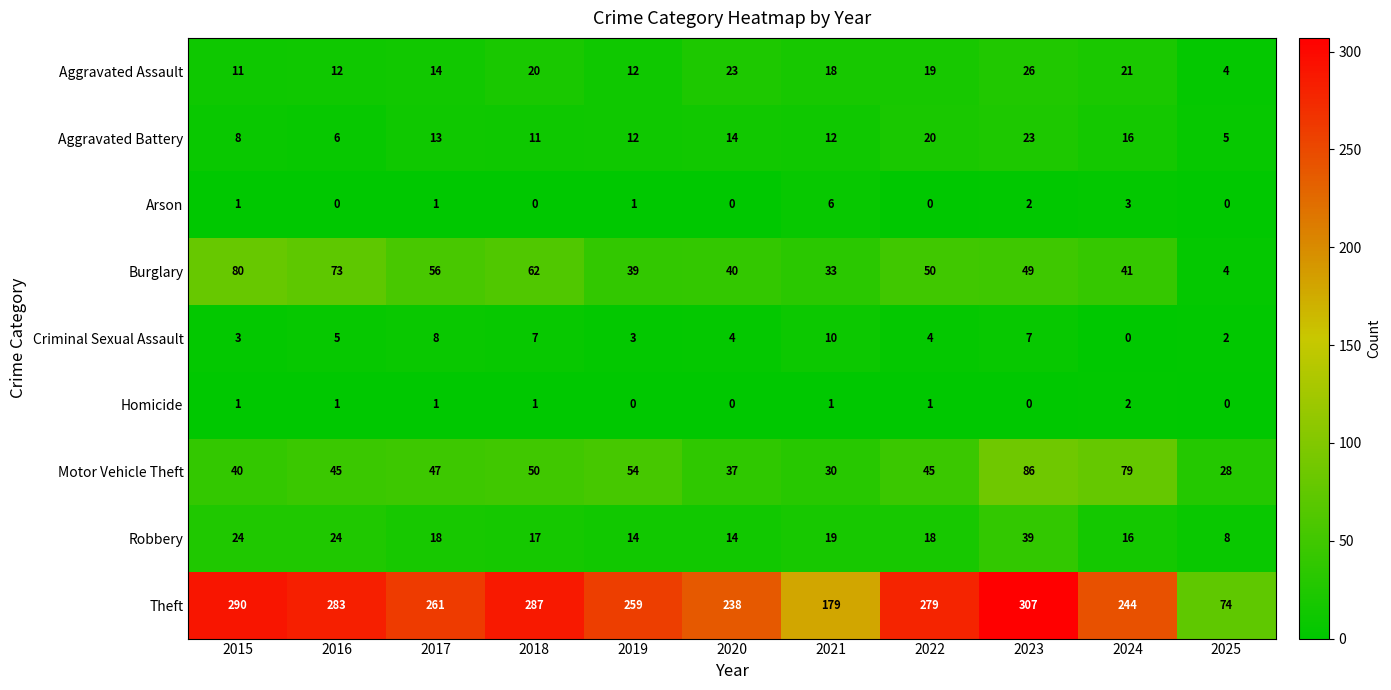

What is the sum of all Robbery values?

211